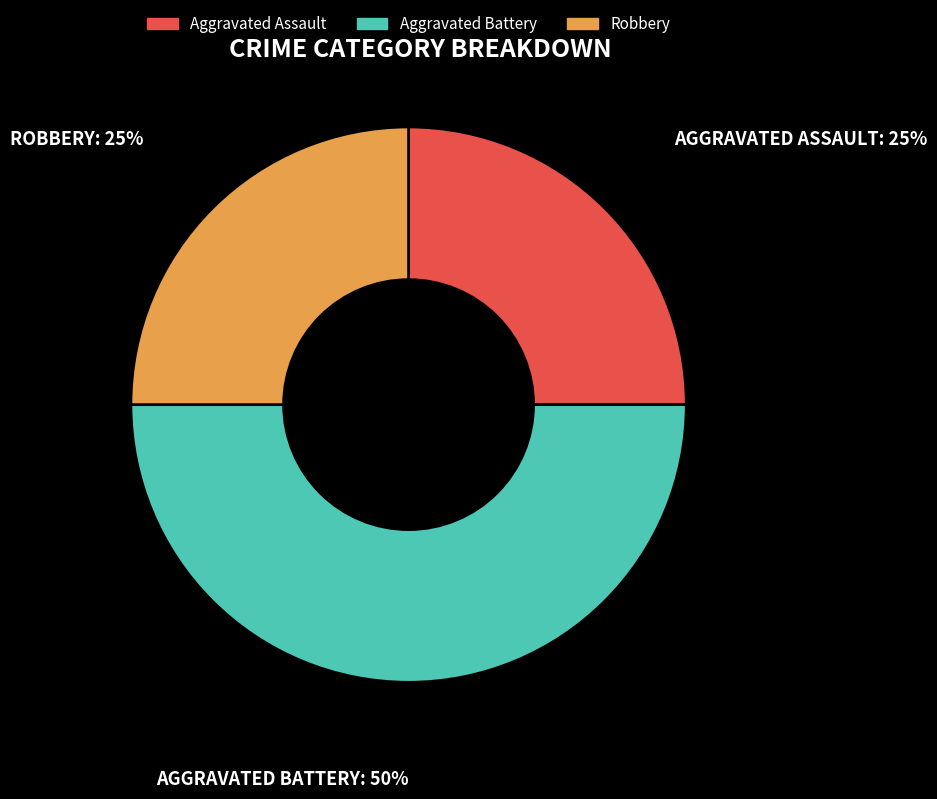

Which slice is the largest?

Aggravated Battery